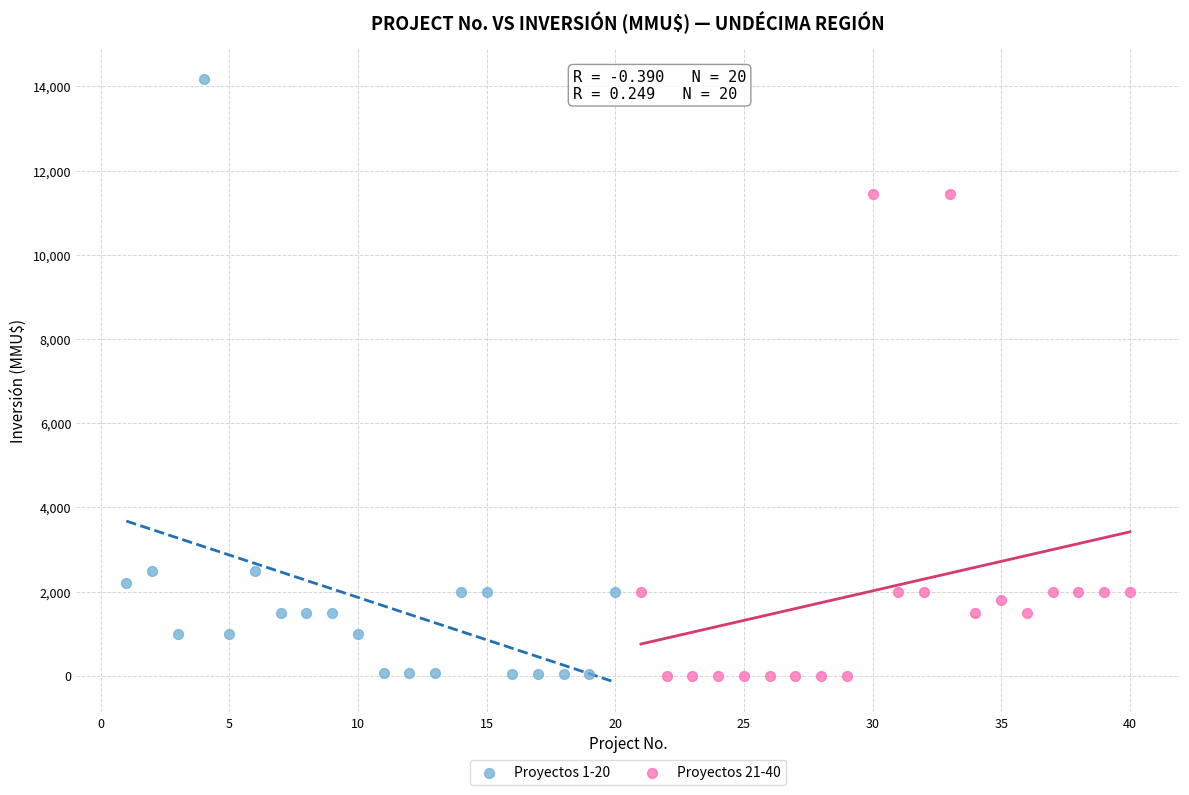

Which series contains the highest Y value?

Proyectos 1-20